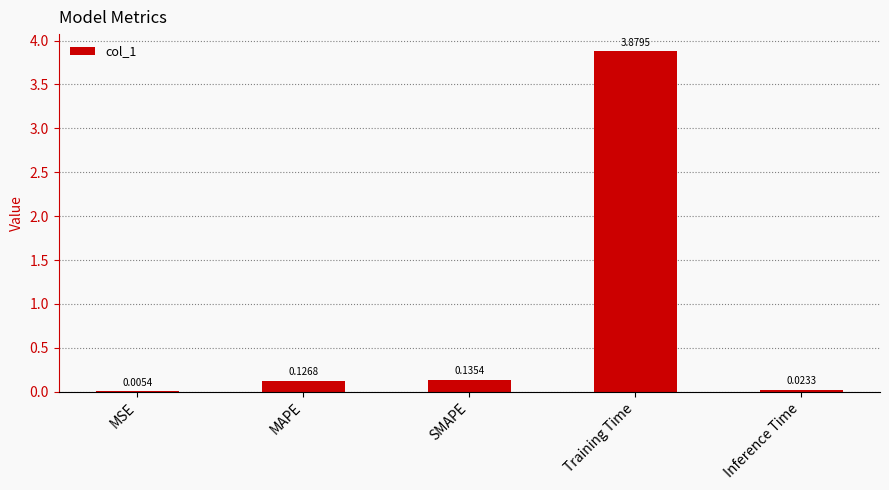

Which label corresponds to the largest value in the chart?

Training Time